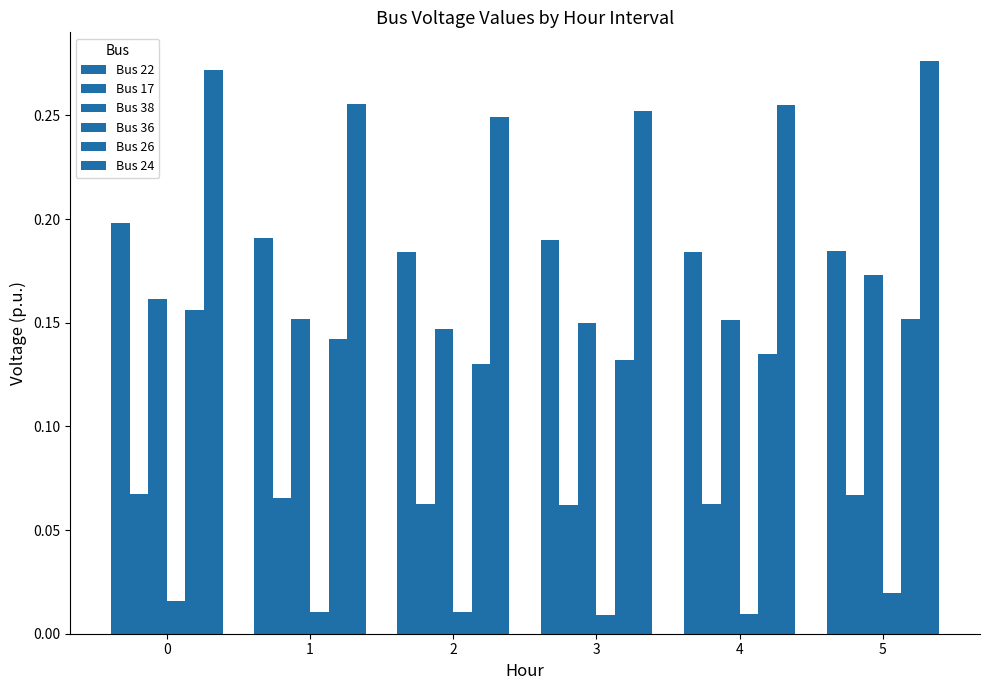

What is the value of the Bus 17 bar at the 5th from the left?

0.1